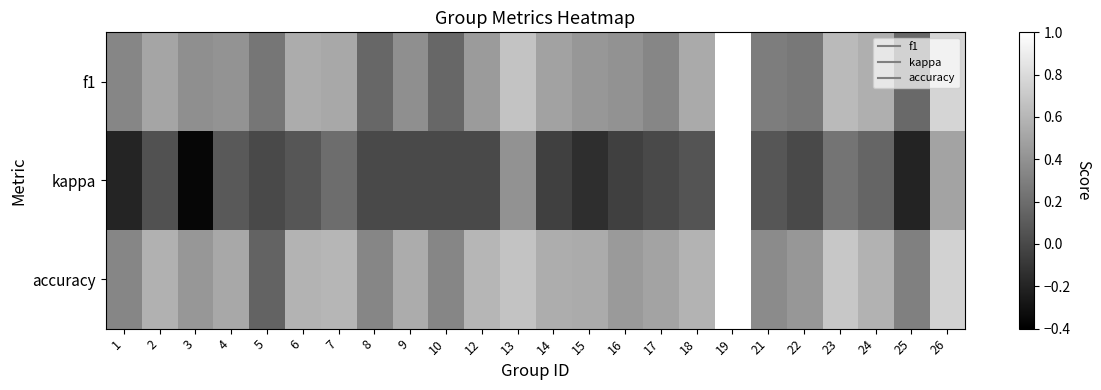

How many distinct data groups are displayed?

3